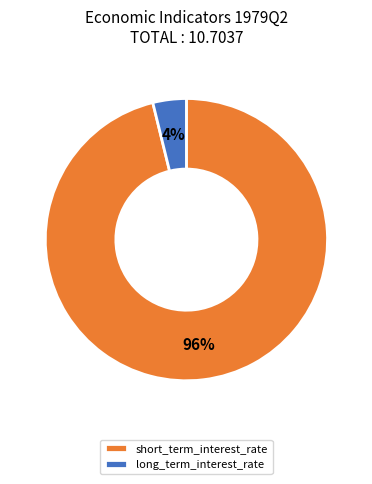

Does long_term_interest_rate account for over 50% of the chart?

No